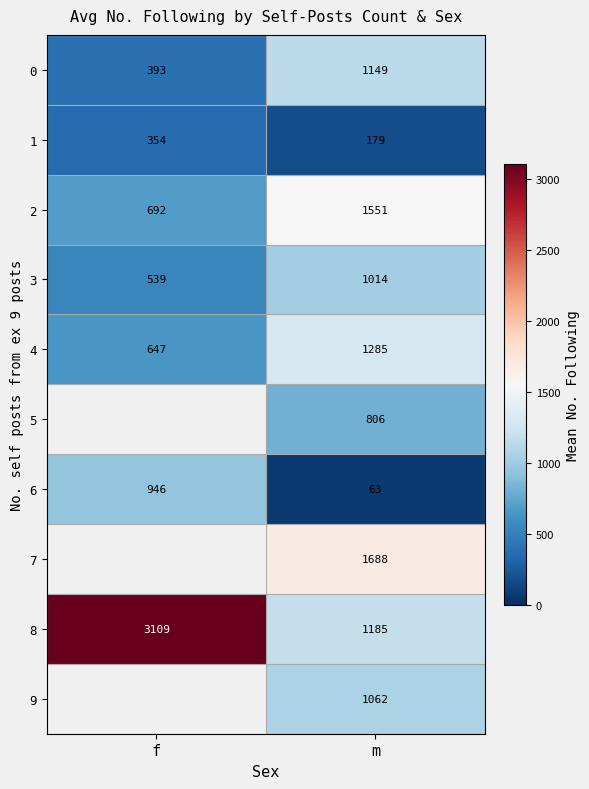

Rank the categories by 8 value from highest to lowest.

f, m